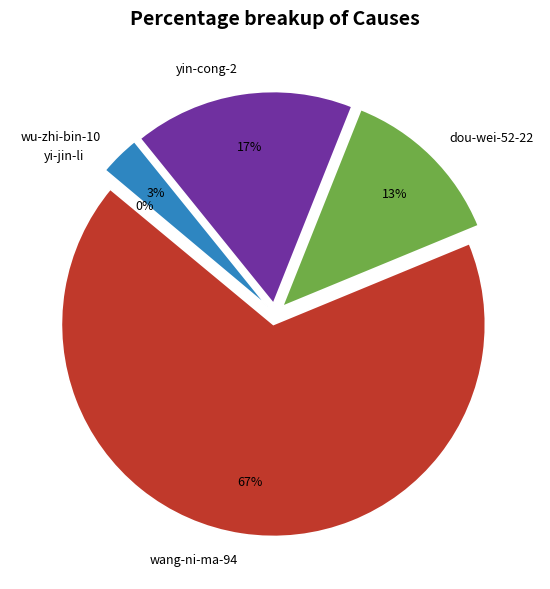

To the nearest percent, what is the difference between the largest and smallest slice percentages?

67%